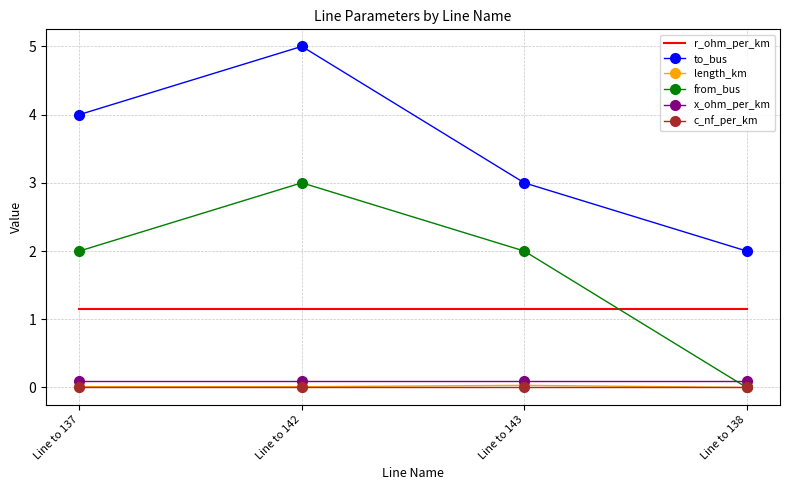

What is the greatest value displayed?

5.0